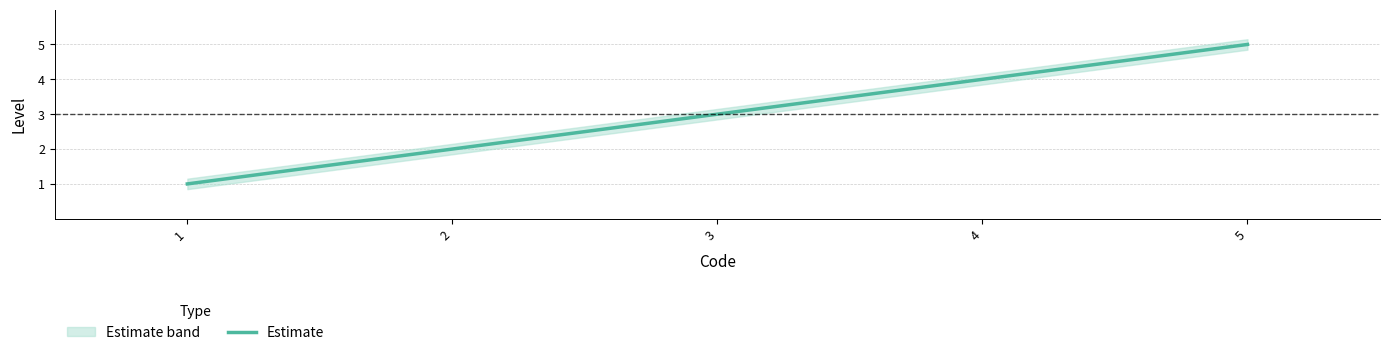

At which category does the chart reach its peak across all series?

5